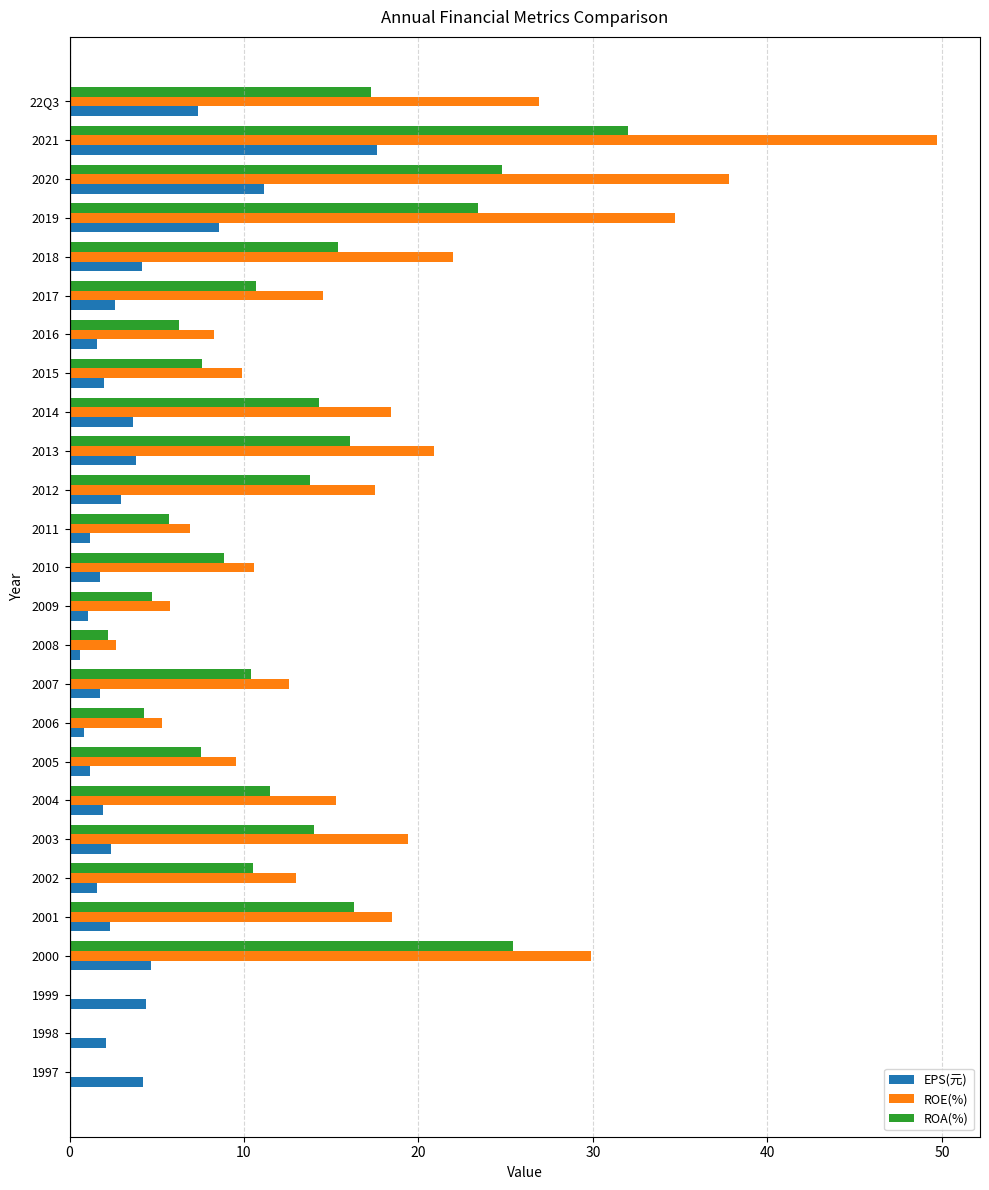

Which series changed the most between 2021 and 2001?

ROE(%)